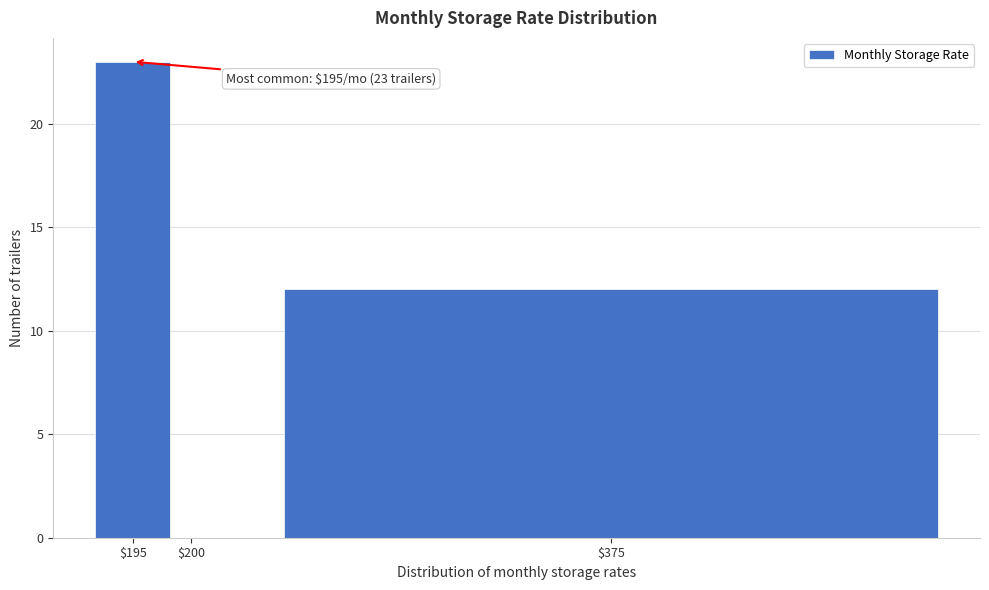

What is the greatest value displayed?

23